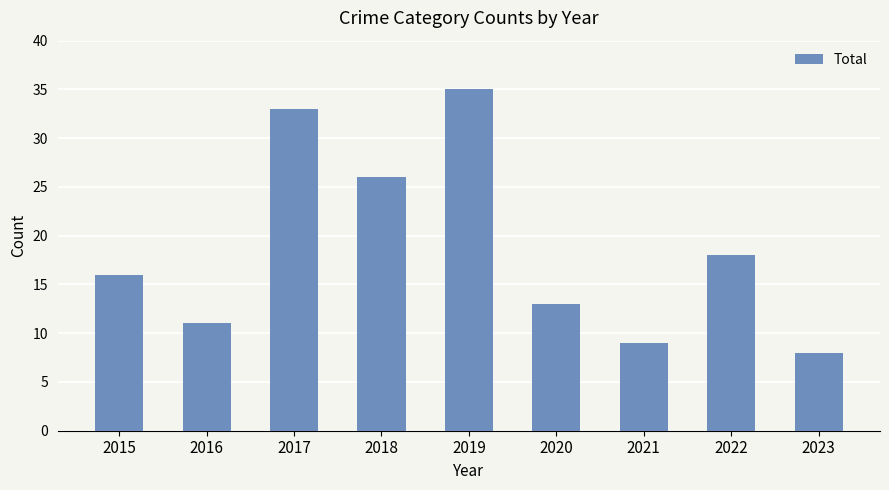

Are the bars grouped side by side (vs. stacked)?

No